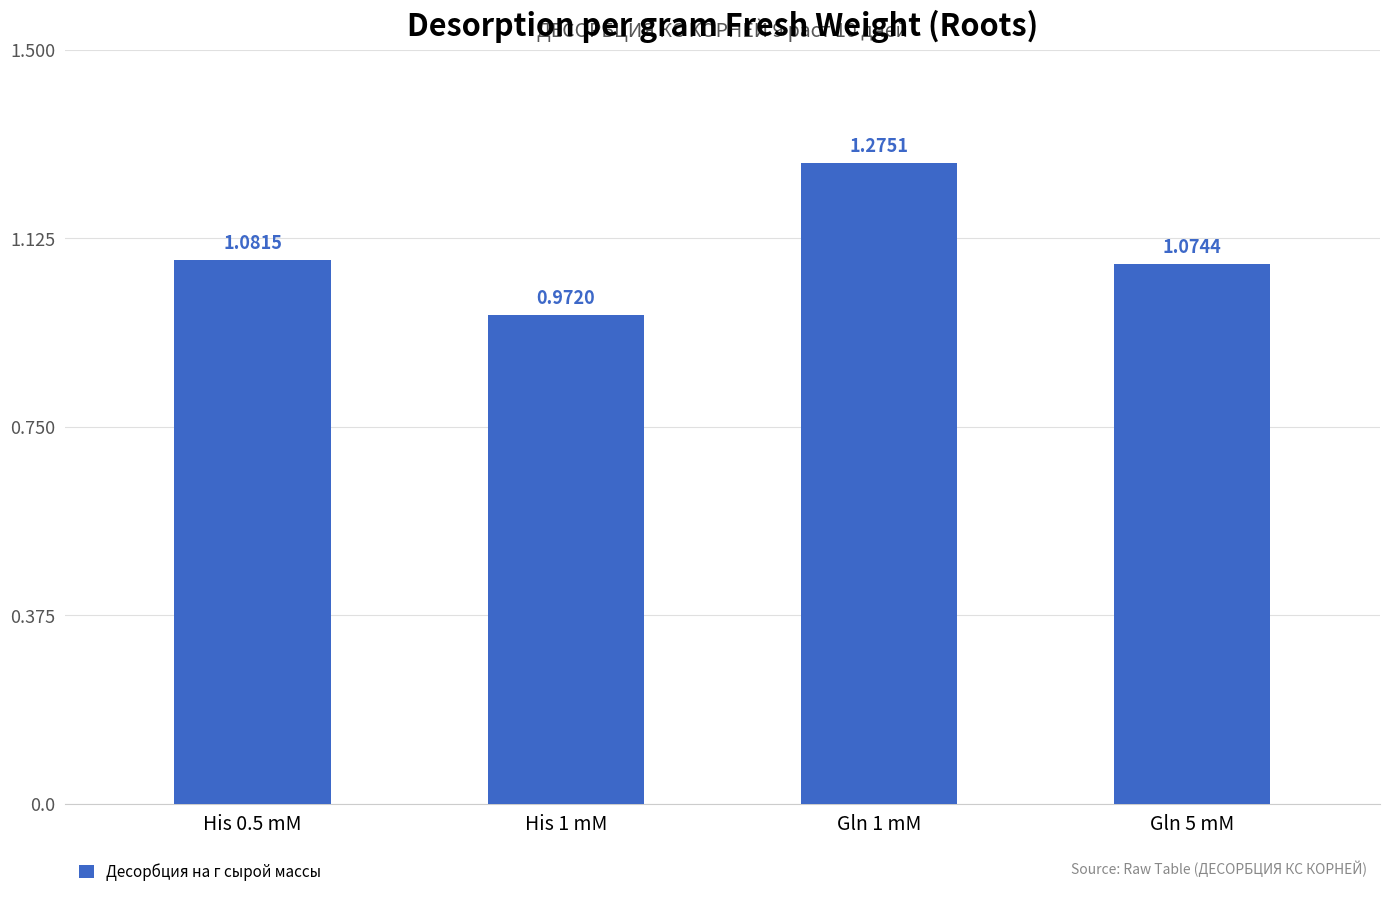

Are the bars horizontal?

No